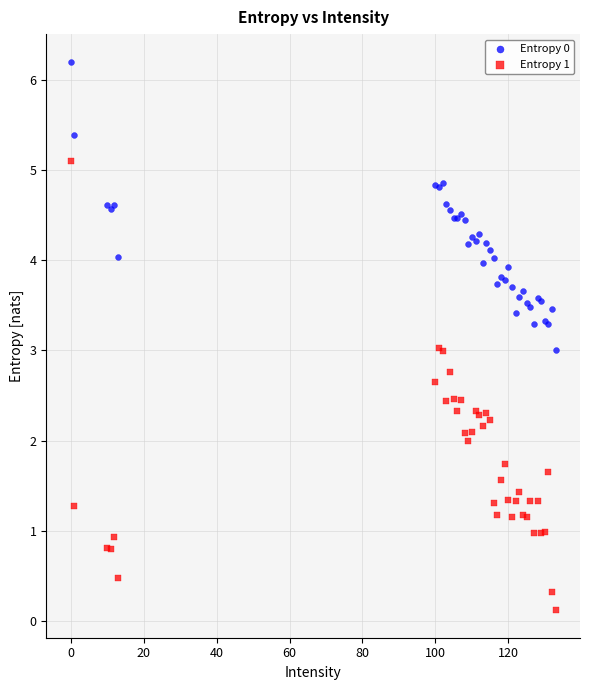

Which series has the largest Y range (max minus min)?

Entropy 1